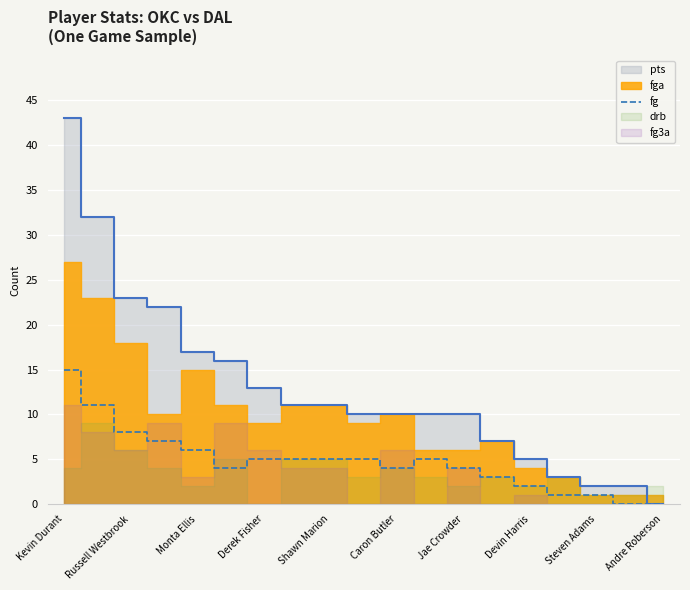

What is the maximum value for fg?

15